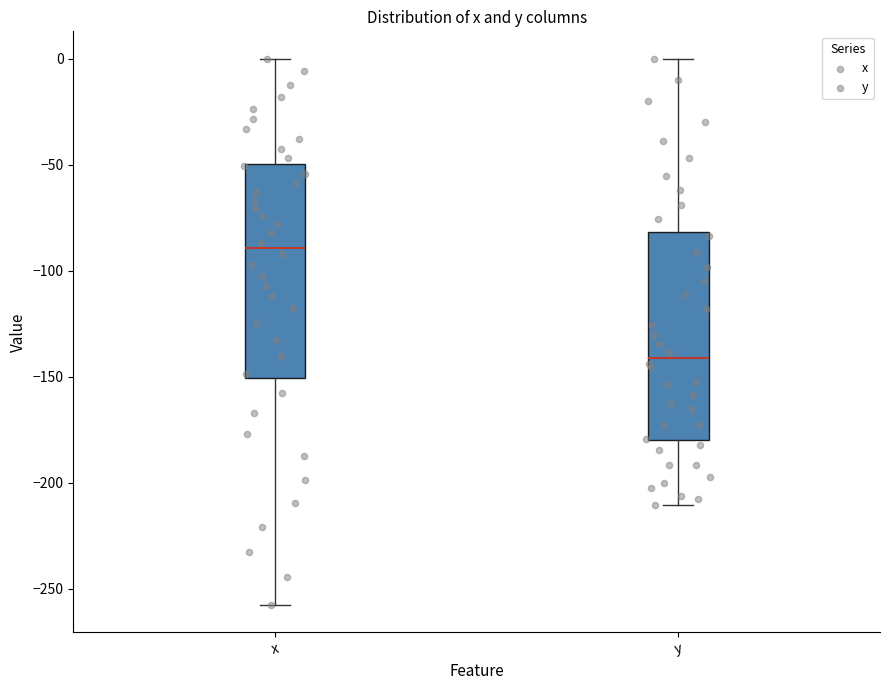

Reading left to right, transcribe this box plot: for each box, give where its median line is, the range the box spans, and where its two whiskers end, as read against the y-axis. The values are not printed on the chart, so give them approximately, as read against the axis.

x: median -90, box -150 to -50, whiskers -260 to 0
y: median -140, box -180 to -80, whiskers -210 to 0